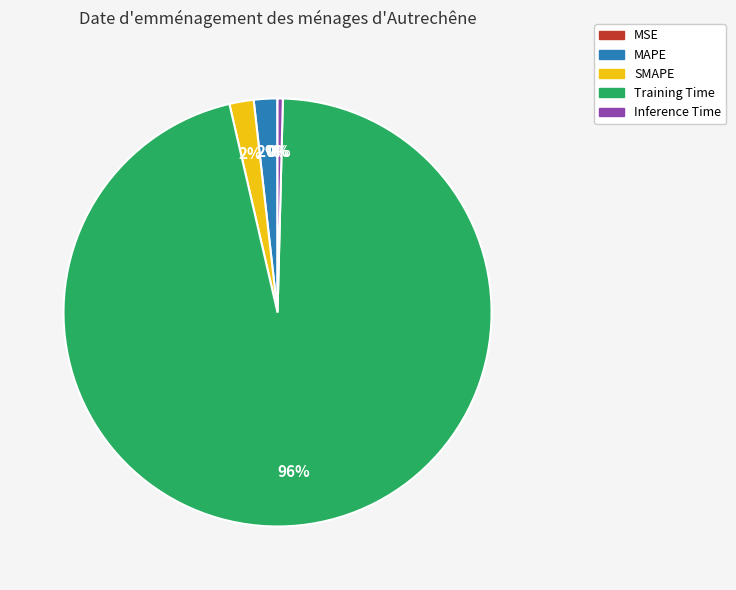

Which slice is the largest?

Training Time